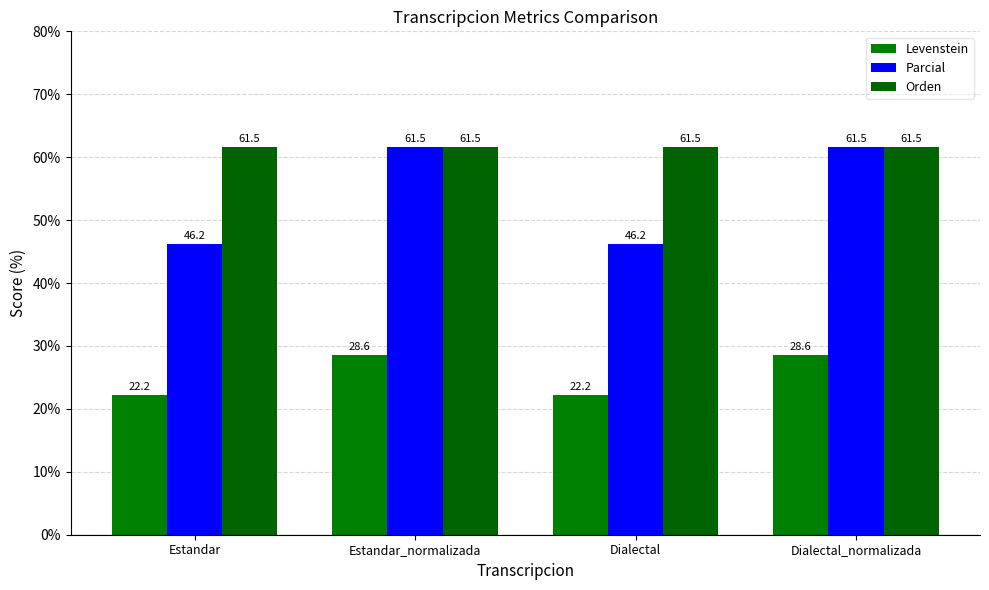

Is the value of Levenstein at Estandar greater than the value of Parcial at Estandar?

No